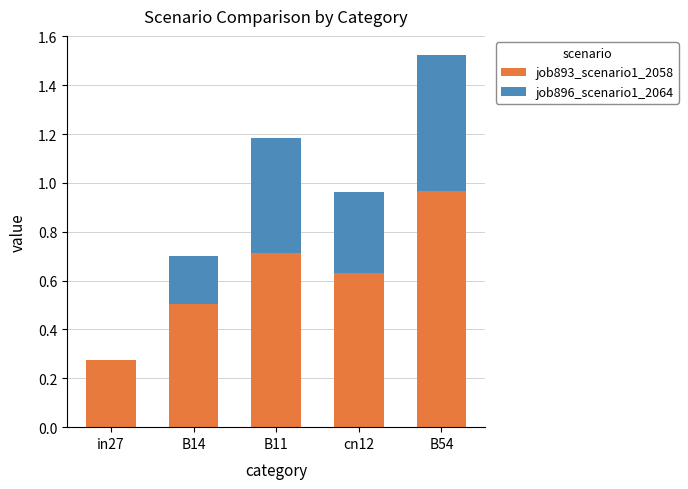

At which label does job893_scenario1_2058 reach its peak?

B54